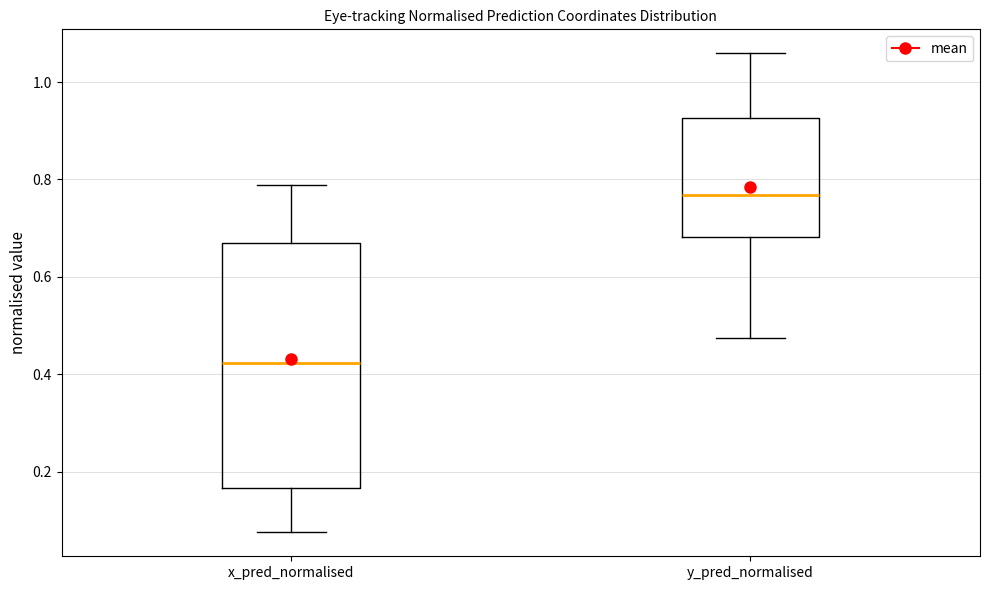

Comparing the boxes themselves (not the whiskers), which one is the tallest?

x_pred_normalised